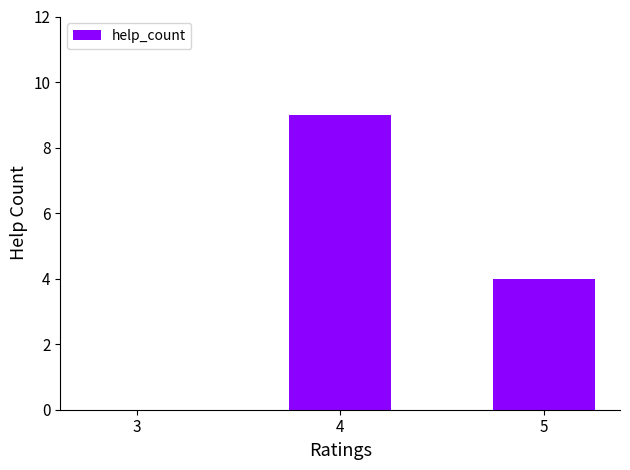

How many values are between 0 and 9?

3